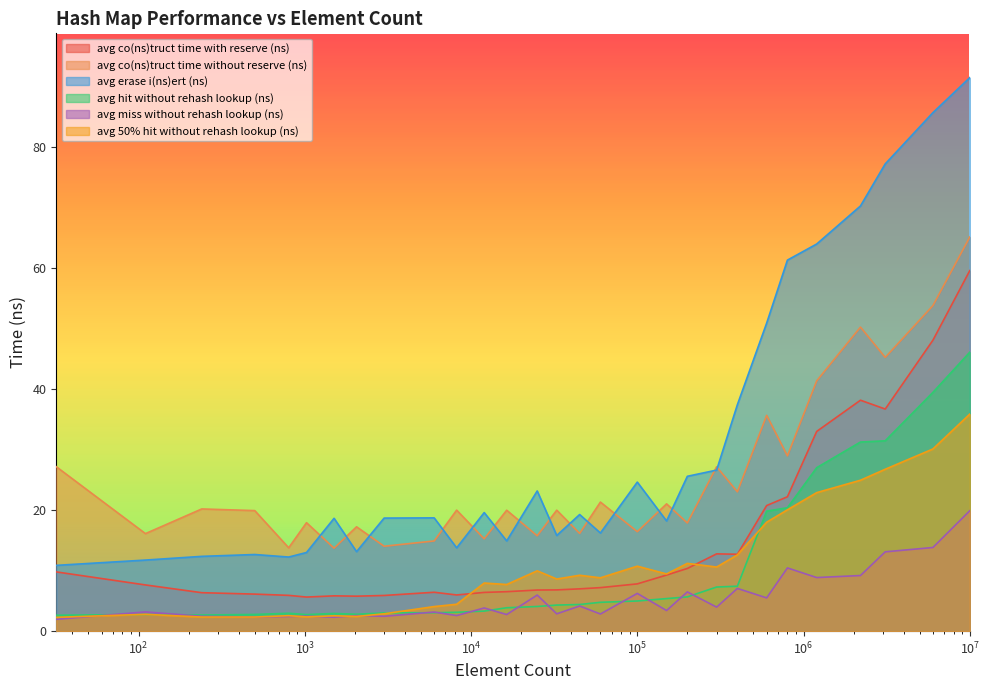

How many data points in avg_miss_without_rehash_lookup_ns are above 3?

17